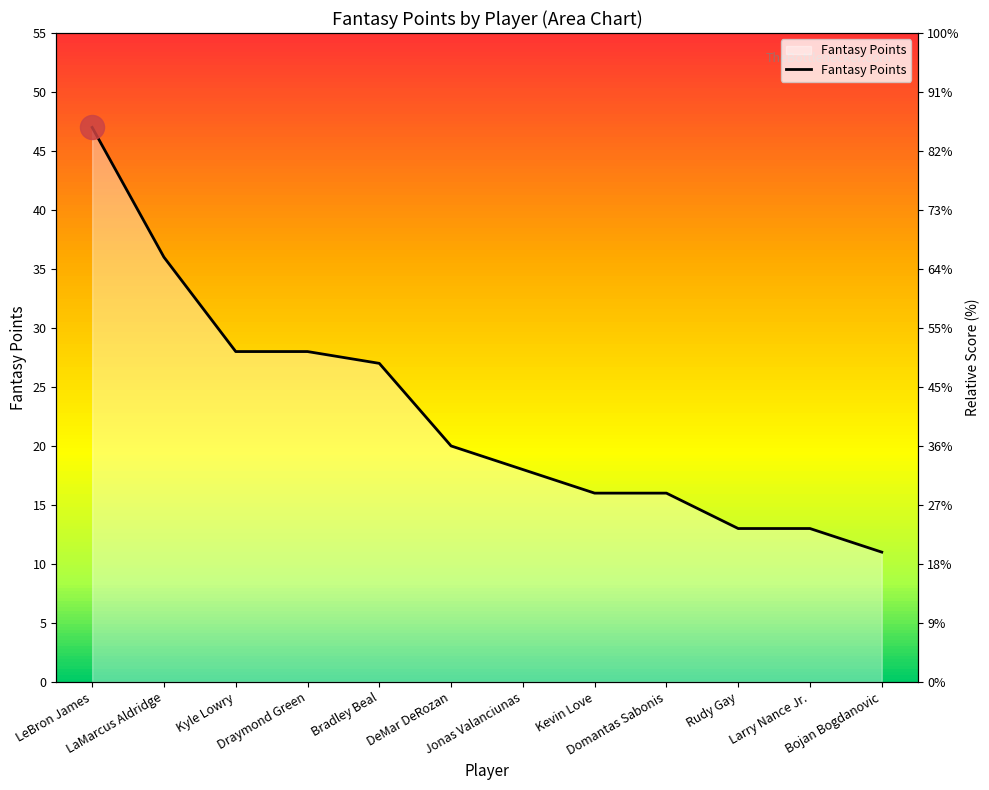

What is the change in value from Rudy Gay to Bojan Bogdanovic?

-2